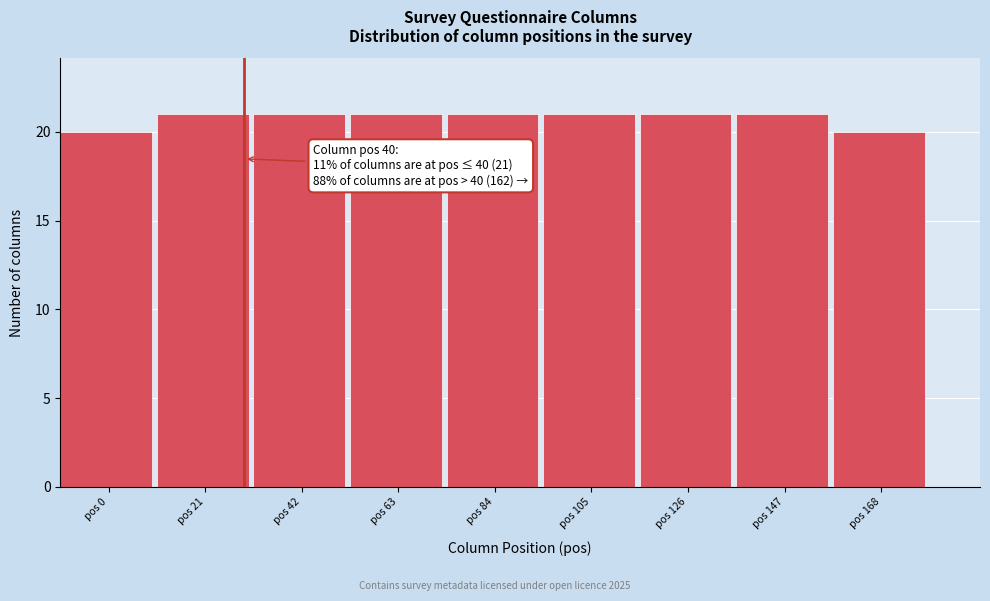

Reading left to right, what are all the values shown in this chart?

20	21	21	21	21	21	21	21	20